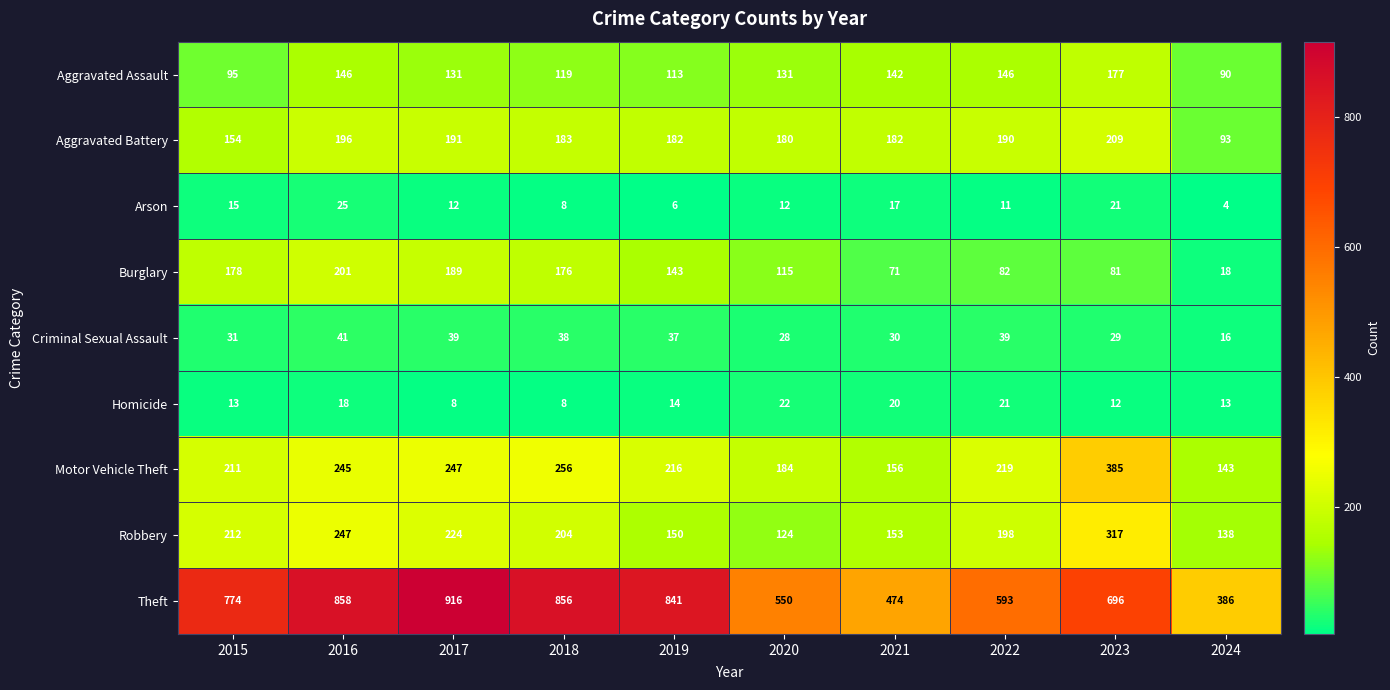

How many values in the Homicide series are below 14?

5